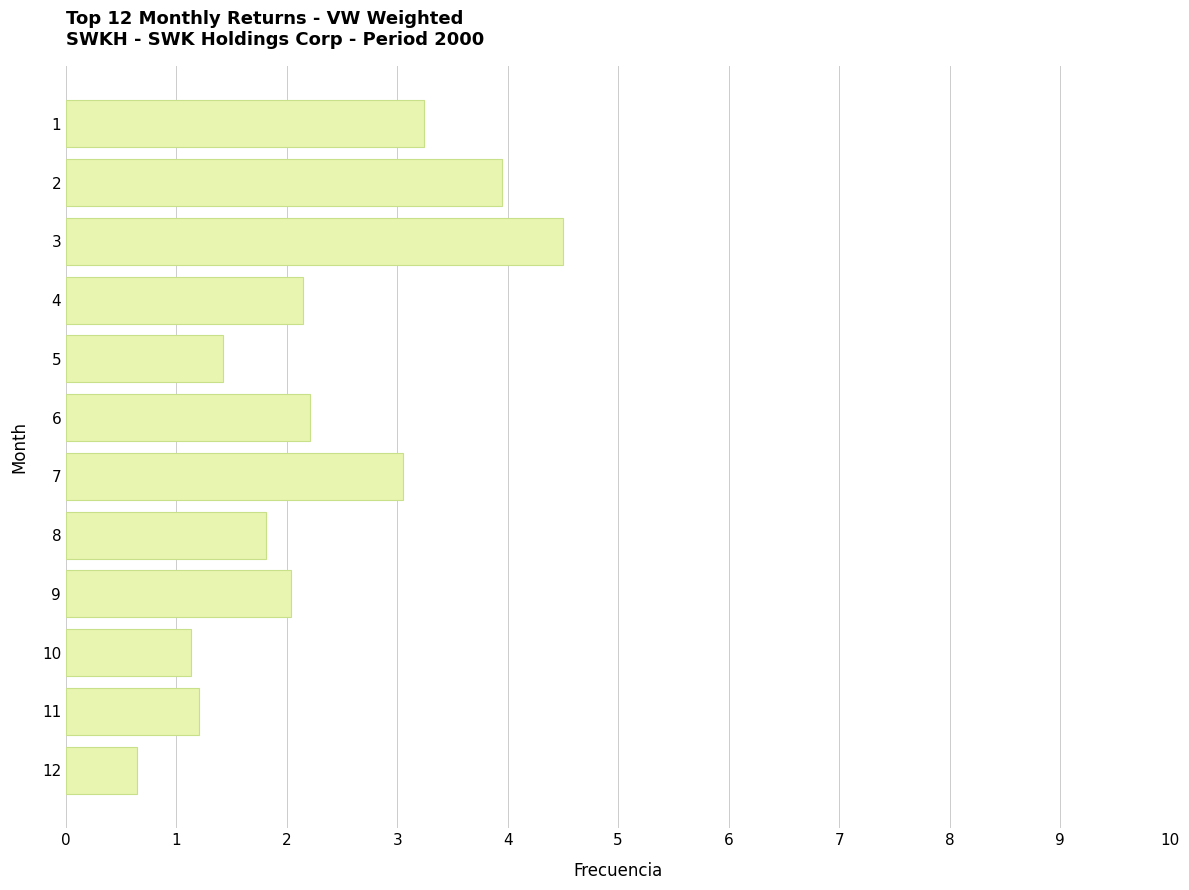

The chart shows a value of 1.8 at 8. True or false?

True